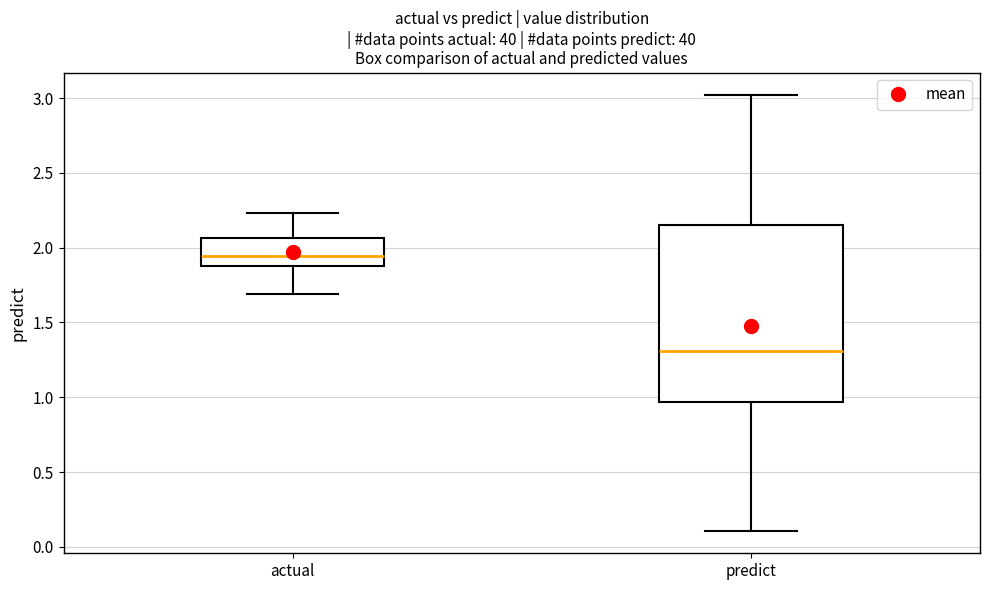

Which box's median line is the lowest?

predict